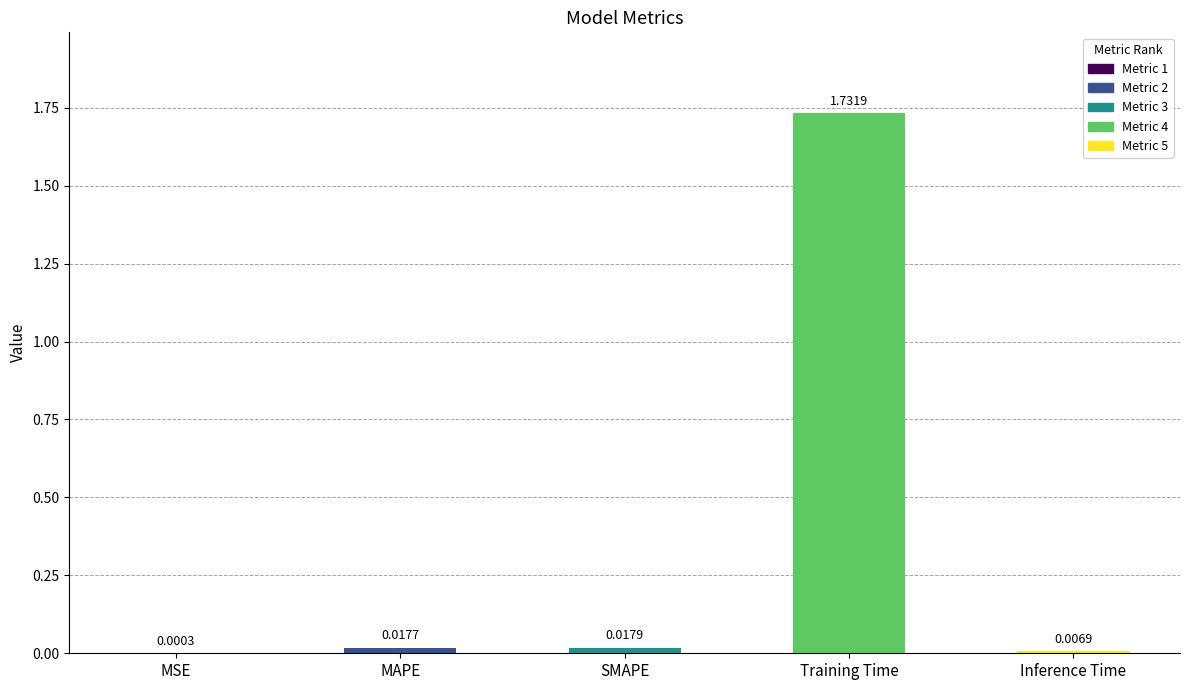

What is the sum of all values?

1.8